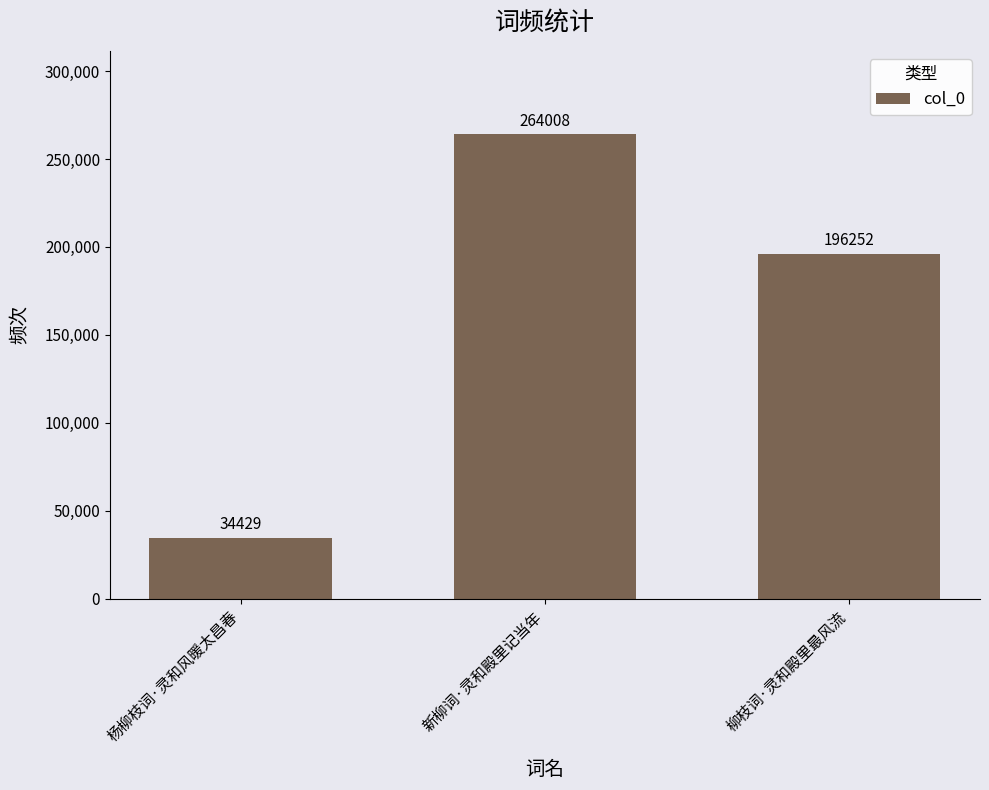

What is the smallest value displayed?

34429